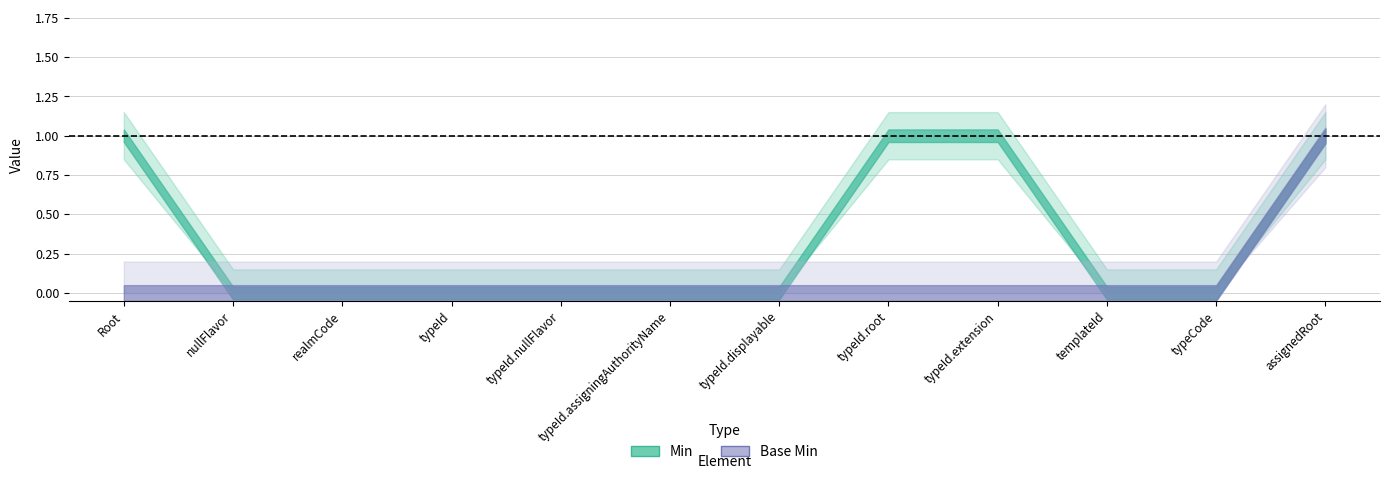

True or false: Min and Base Min cross at least once.

False